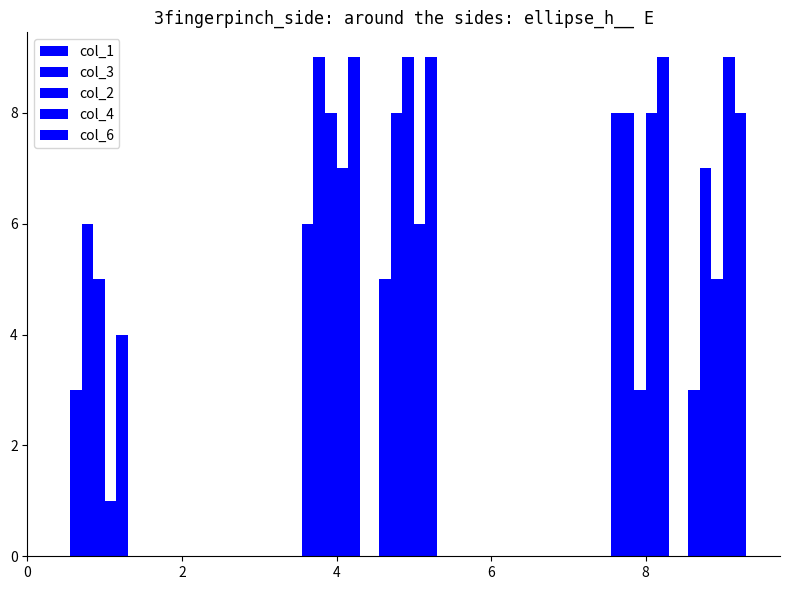

Which category has the lowest value across all series?

4